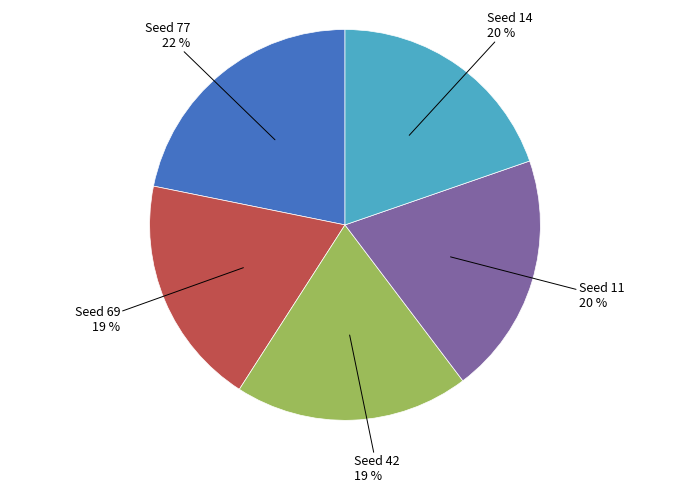

To the nearest percent, what is the difference between the largest and smallest slice percentages?

3%